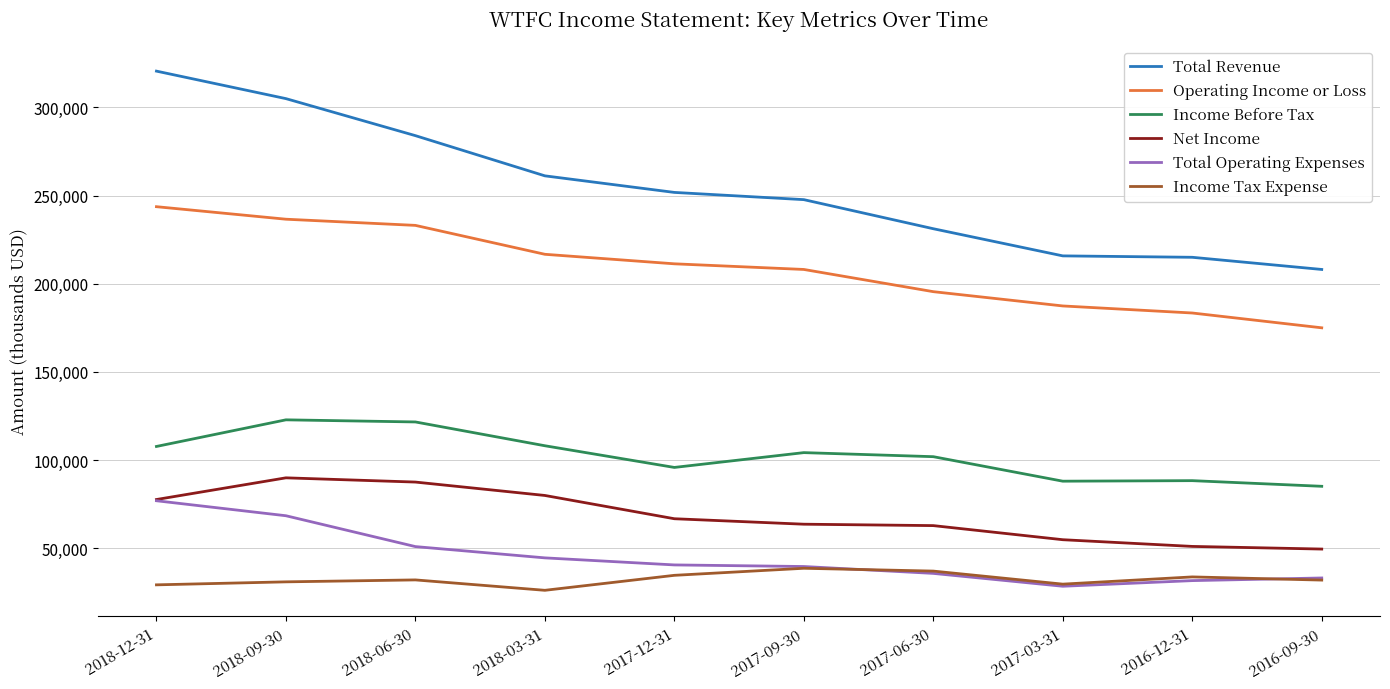

List the series in order of their peak value, highest first.

Total Revenue, Operating Income or Loss, Income Before Tax, Net Income, Total Operating Expenses, Income Tax Expense